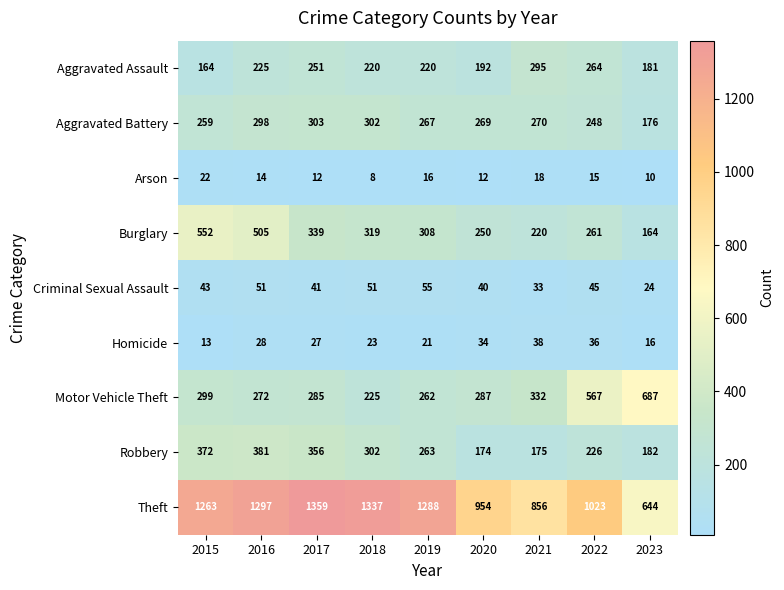

At which category is the sum across all series the highest?

2016